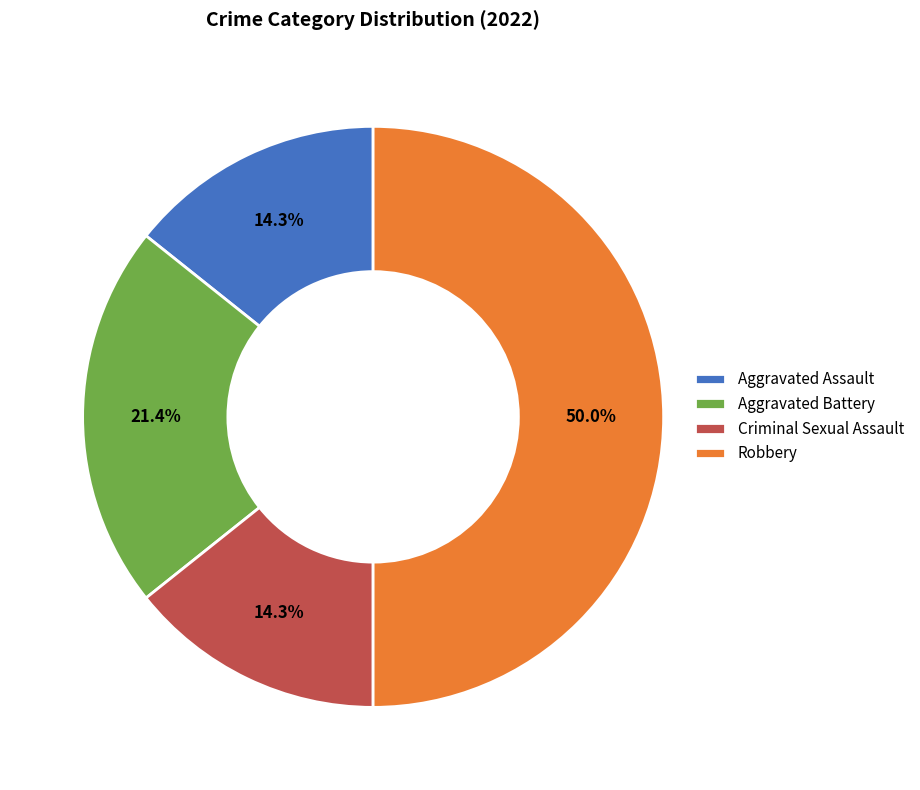

Does Aggravated Battery represent more than half of the total?

No